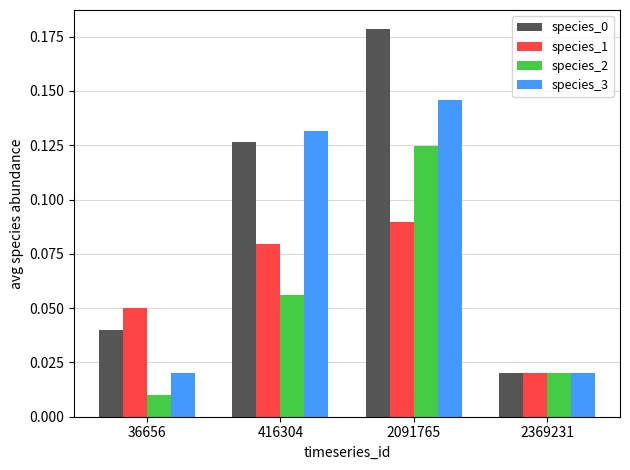

Where is species_2 nearest to the value 0?

36656